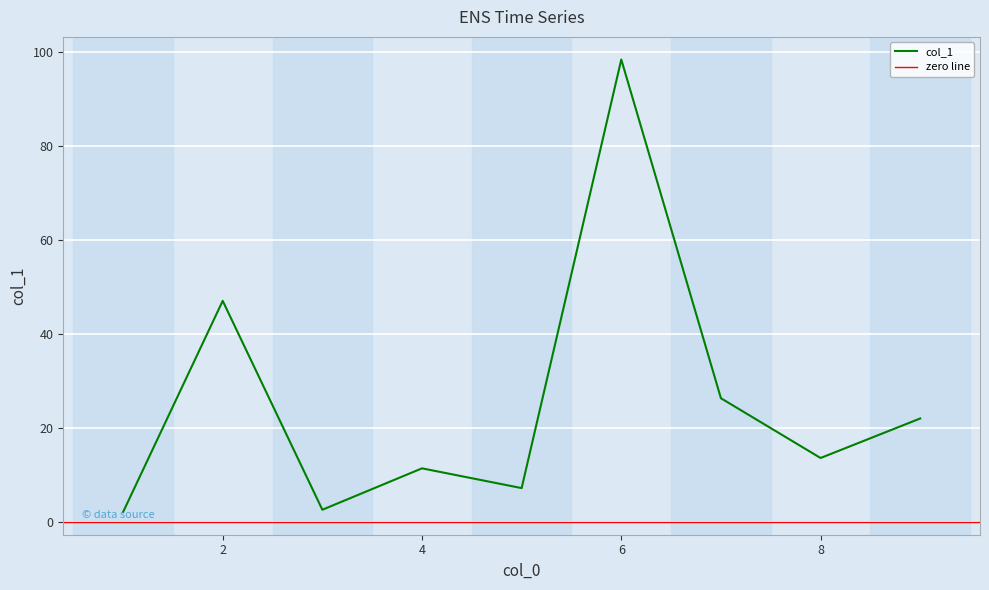

At which category does the data reach its first local peak?

2